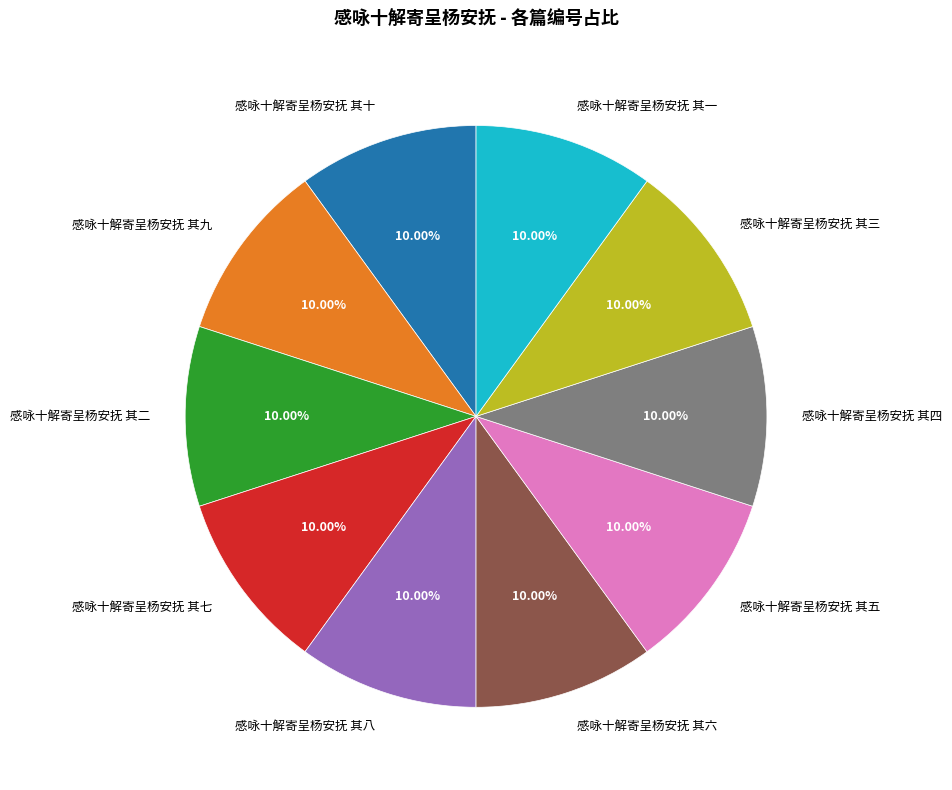

Does 感咏十解寄呈杨安抚 其九 represent more than half of the total?

No